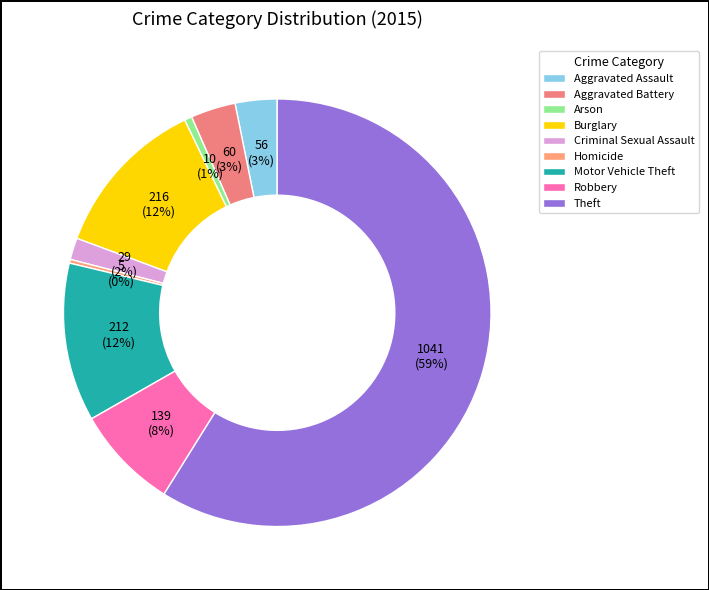

Which slice is the largest?

Theft